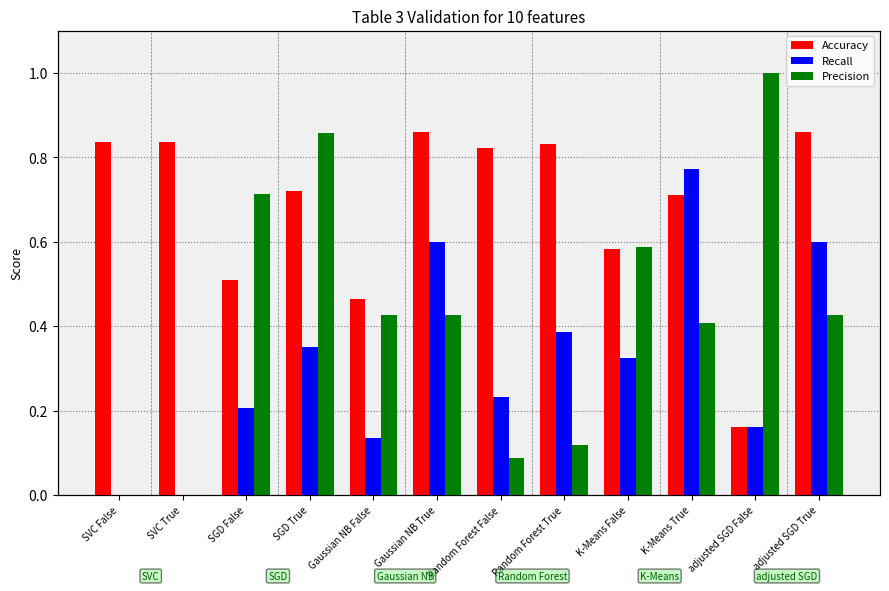

At how many categories does at least one series exceed 0?

12